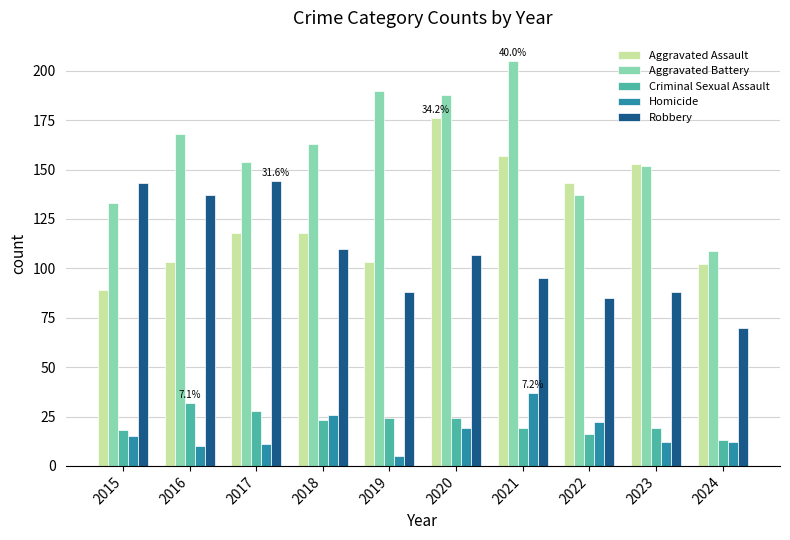

What is the spread (max minus min) of values at 2024?

97